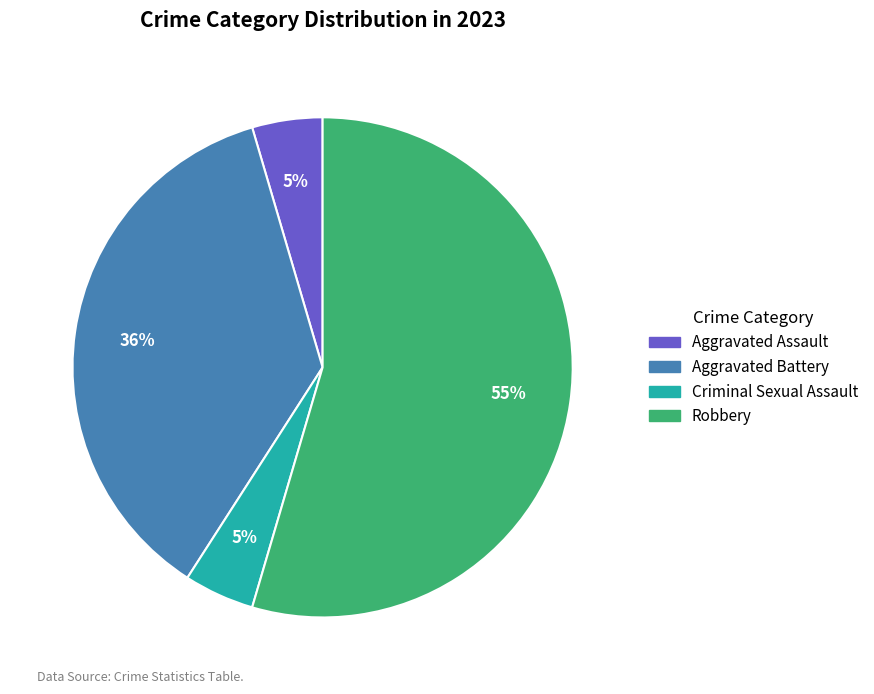

To the nearest percent, what is the average slice percentage?

25%